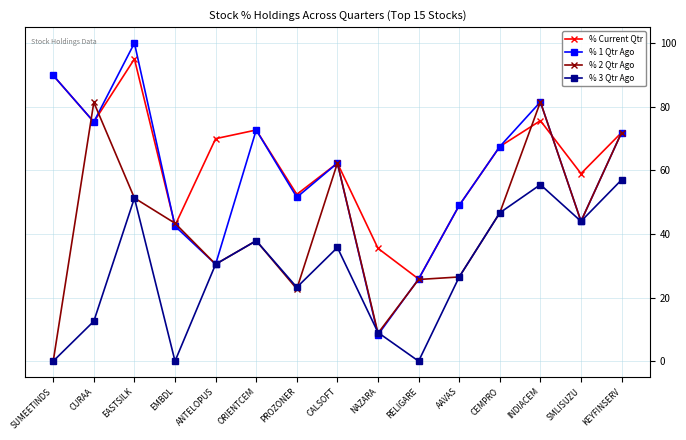

The value of % 3 Qtr Ago at ORIENTCEM is 54.9. True or false?

False